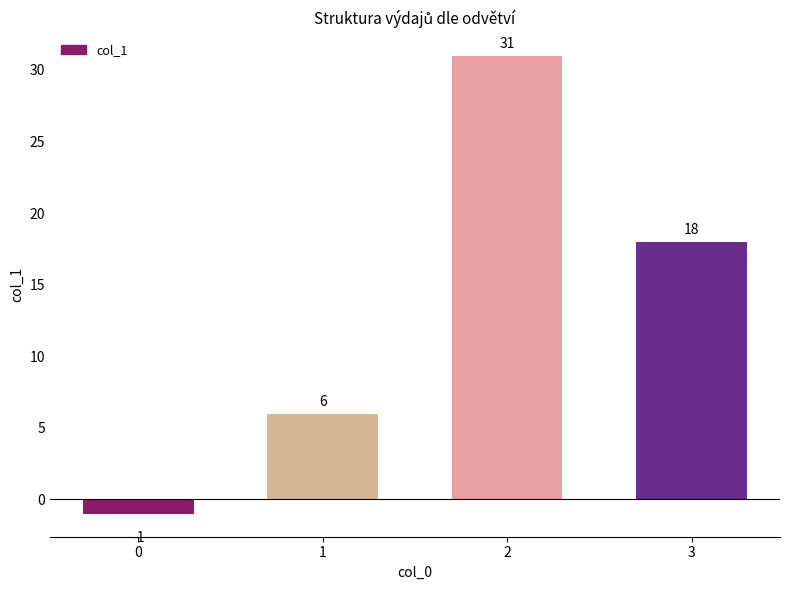

What is the maximum value shown in the chart?

31